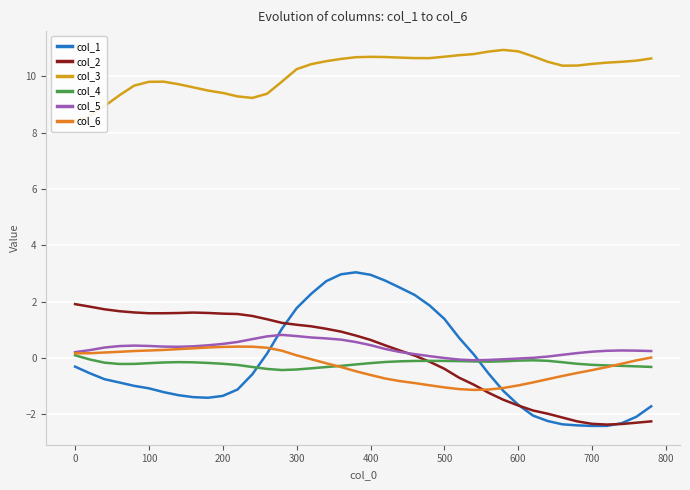

What is the maximum value for col_2?

1.9